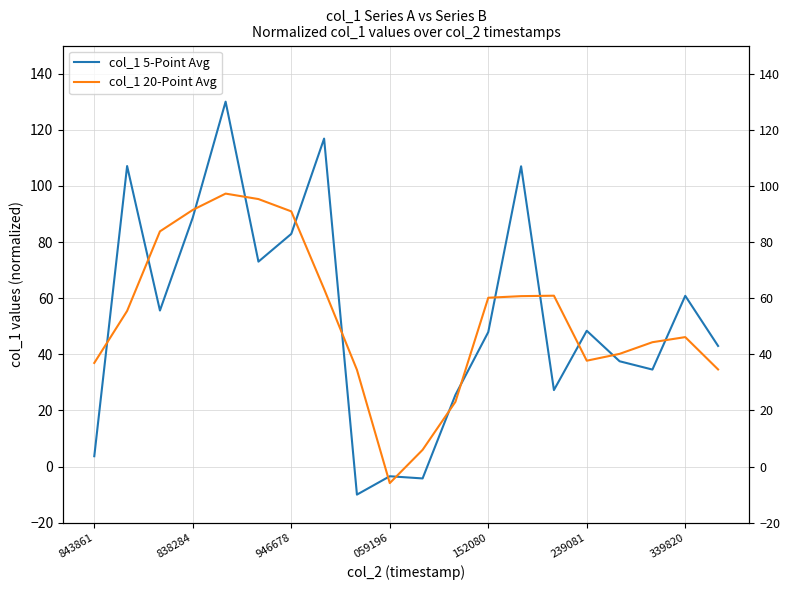

What are all the series names shown in the legend?

col_1 5-Point Avg, col_1 20-Point Avg